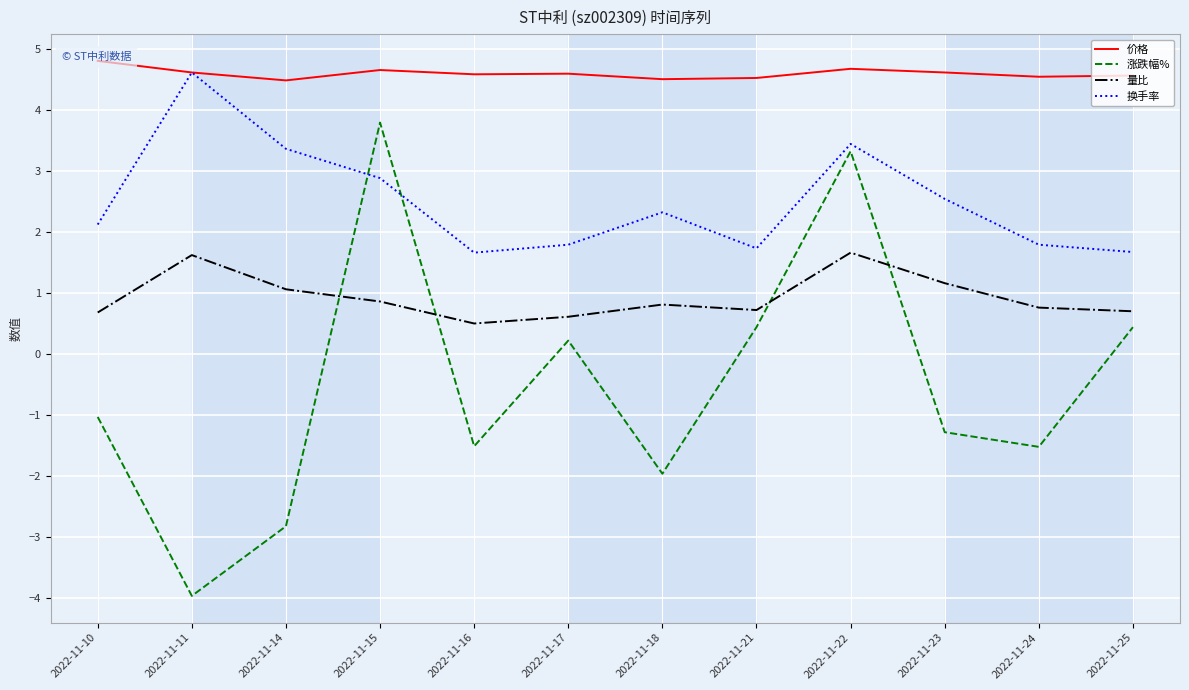

Which series has the largest range (max minus min)?

涨跌幅%